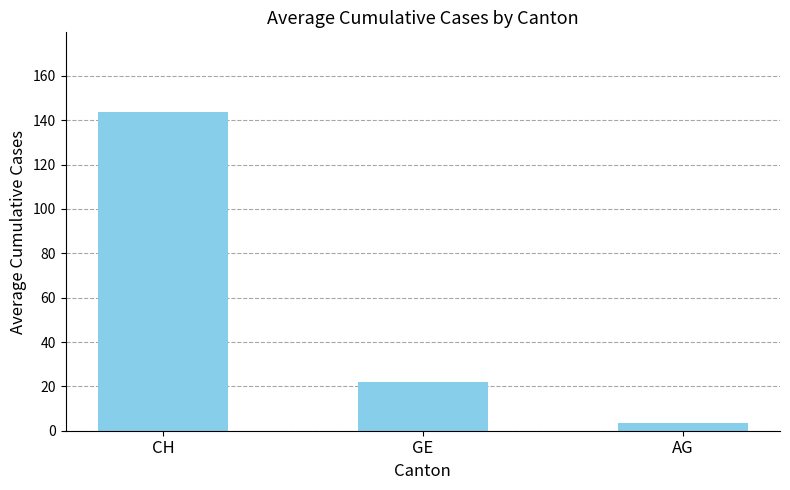

List the labels in order of value, largest first.

CH, GE, AG